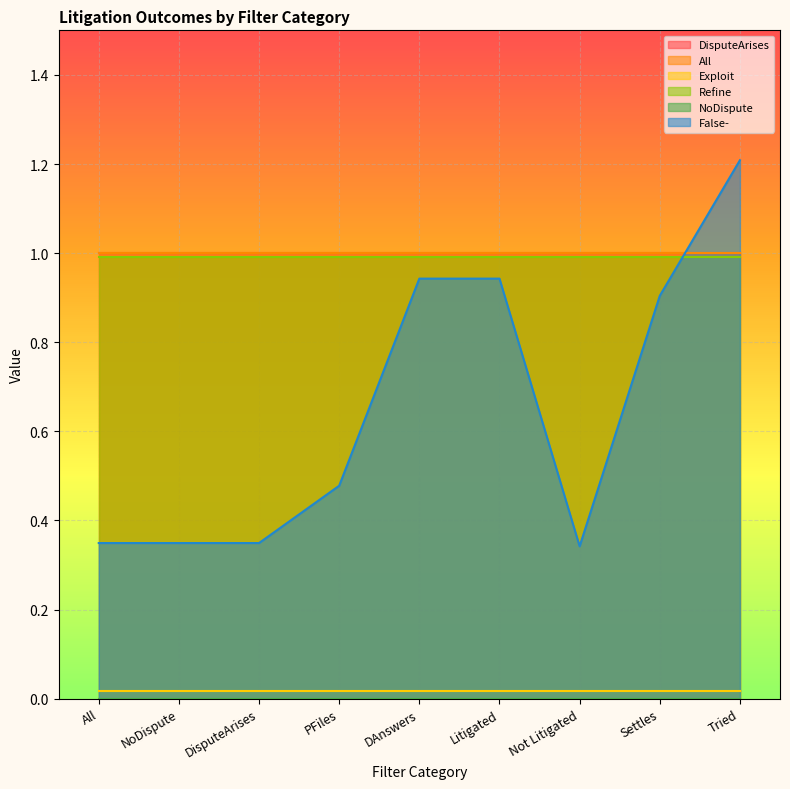

Reading left to right, what are all the values shown in this chart?

DisputeArises: All=1.0	NoDispute=1.0	DisputeArises=1.0	PFiles=1.0	DAnswers=1.0	Litigated=1.0	Not Litigated=1.0	Settles=1.0	Tried=1.0
All: All=1.0	NoDispute=1.0	DisputeArises=1.0	PFiles=1.0	DAnswers=1.0	Litigated=1.0	Not Litigated=1.0	Settles=1.0	Tried=1.0
Exploit: All=0.0	NoDispute=0.0	DisputeArises=0.0	PFiles=0.0	DAnswers=0.0	Litigated=0.0	Not Litigated=0.0	Settles=0.0	Tried=0.0
Refine: All=1.0	NoDispute=1.0	DisputeArises=1.0	PFiles=1.0	DAnswers=1.0	Litigated=1.0	Not Litigated=1.0	Settles=1.0	Tried=1.0
NoDispute: All=0.0	NoDispute=0.0	DisputeArises=0.0	PFiles=0.0	DAnswers=0.0	Litigated=0.0	Not Litigated=0.0	Settles=0.0	Tried=0.0
False-: All=0.3	NoDispute=0.3	DisputeArises=0.3	PFiles=0.5	DAnswers=0.9	Litigated=0.9	Not Litigated=0.3	Settles=0.9	Tried=1.2